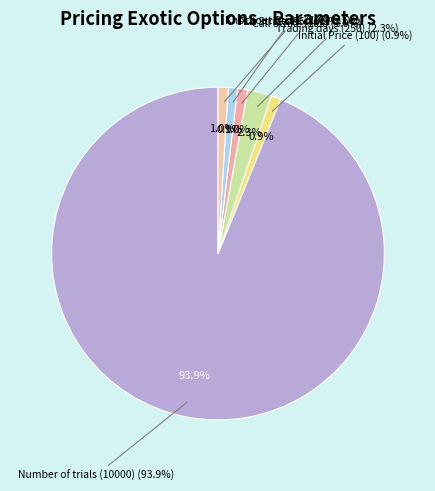

Approximately how many times larger is the value at Knockout Strike compared to Put Strike?

1.1